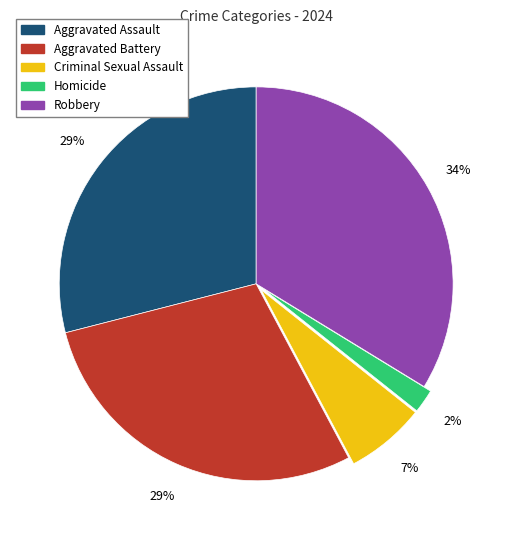

Does Homicide account for over 50% of the chart?

No